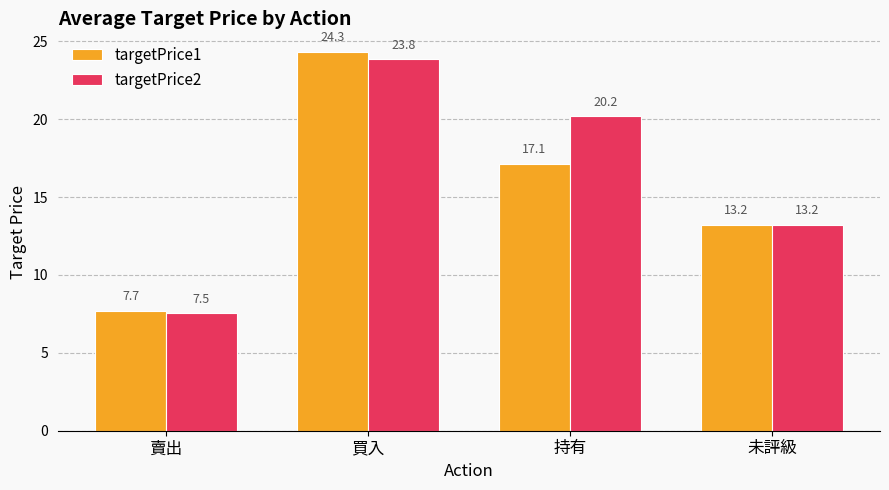

What is the sum of the targetPrice2 values at 持有 and 買入?

44.0